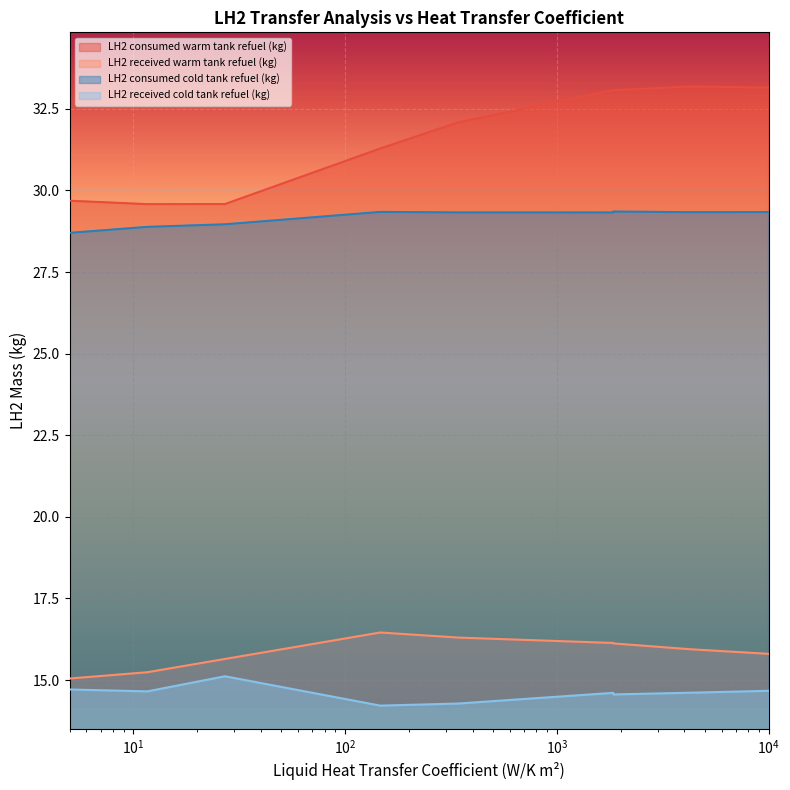

Between $\mathdefault{10^{1}}$ and $\mathdefault{10^{4}}$, which series saw the biggest shift?

LH2 consumed warm tank refuel (kg)